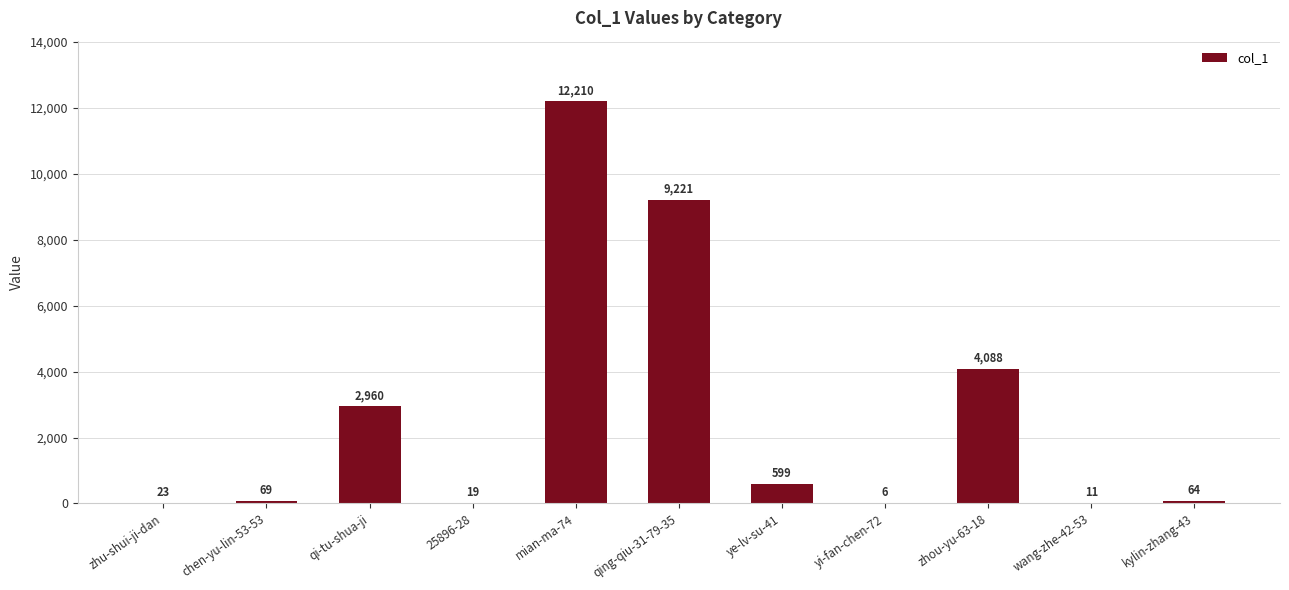

Which has a higher value, 25896-28 or mian-ma-74?

mian-ma-74